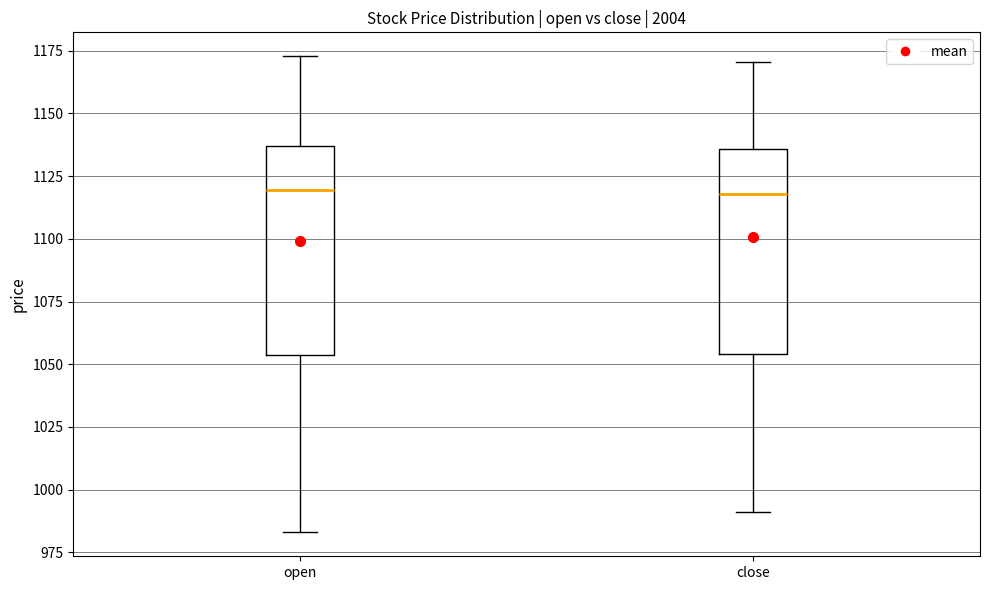

Where is the upper edge of the box for open on the y-axis? The values are not printed on the chart, so give them approximately, as read against the axis.

1135